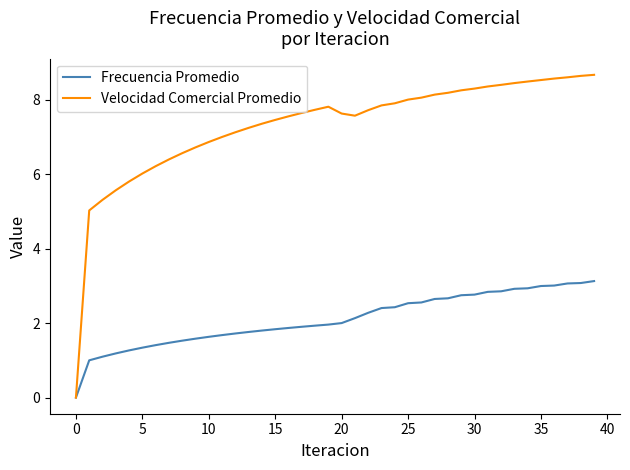

What is the sum of all Velocidad Comercial Promedio values?

291.5